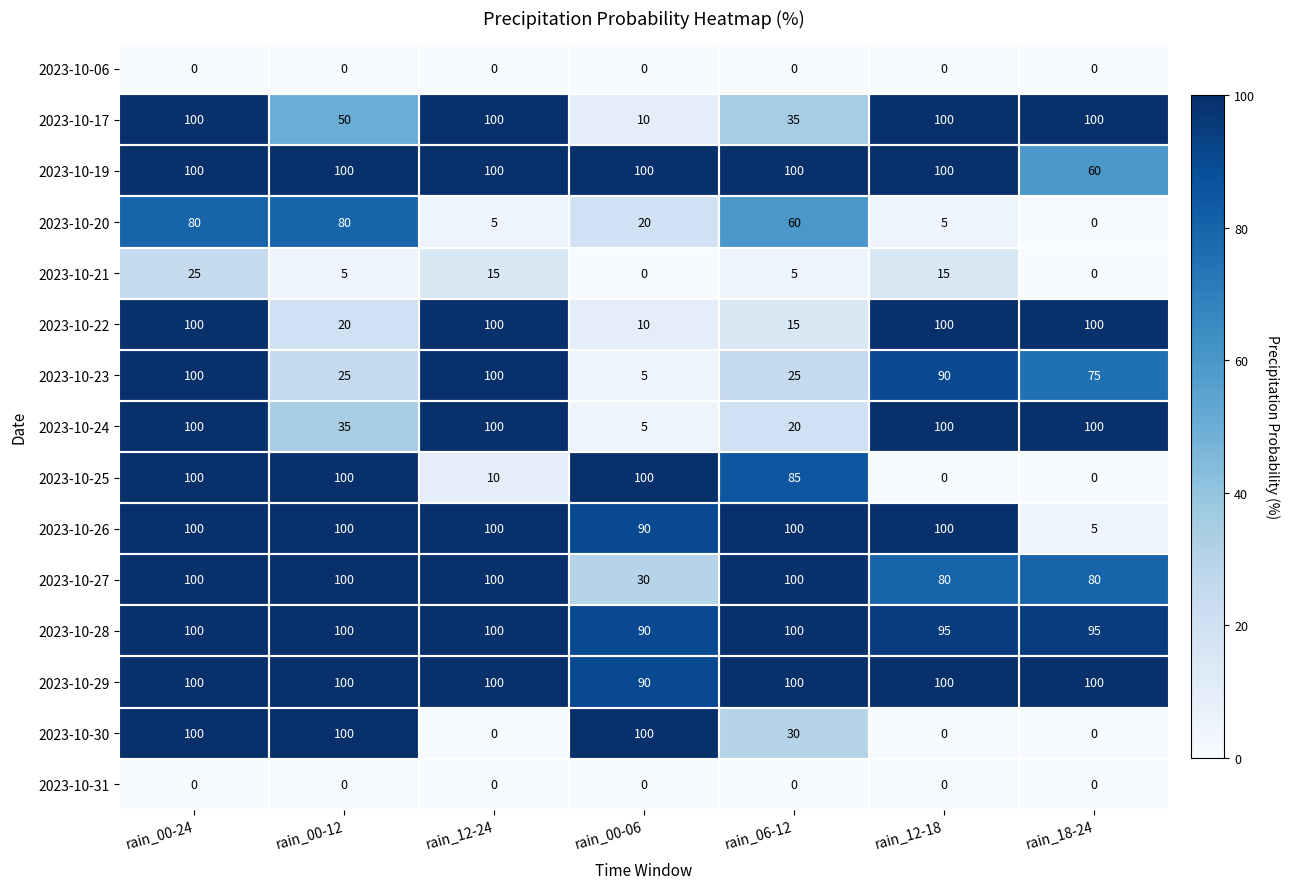

Which series has the largest total across all categories?

2023-10-29